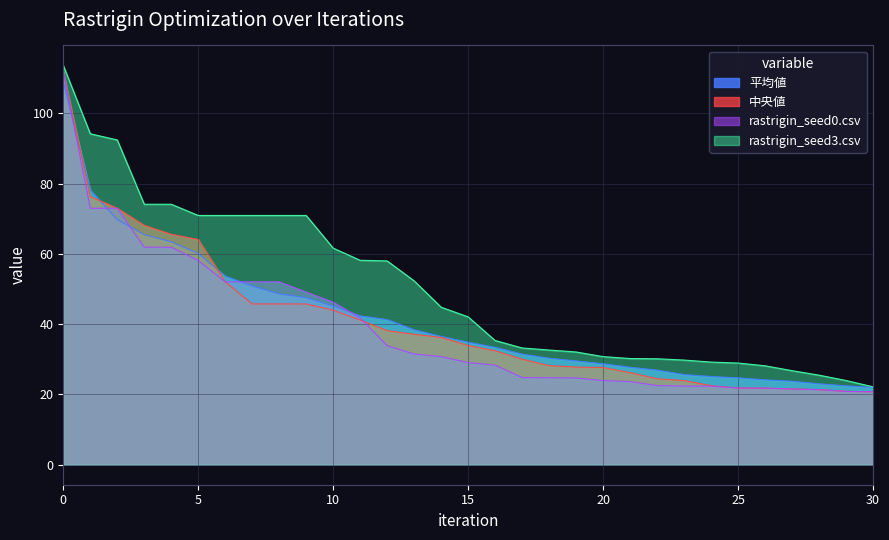

The rastrigin_seed0.csv series shows 41.8 at 11. True or false?

True